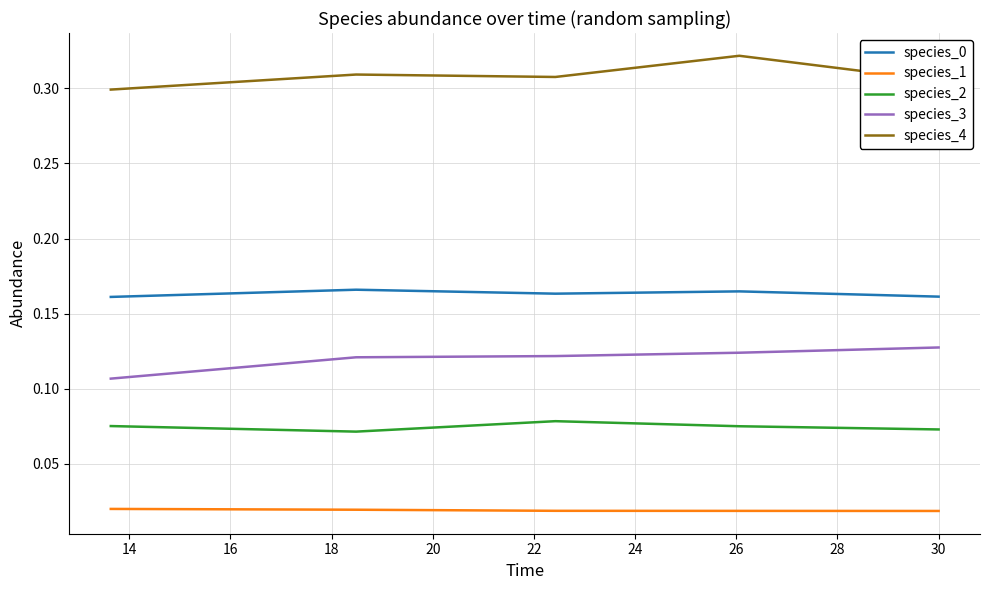

True or false: species_3 has more than 2 interior local peaks.

False